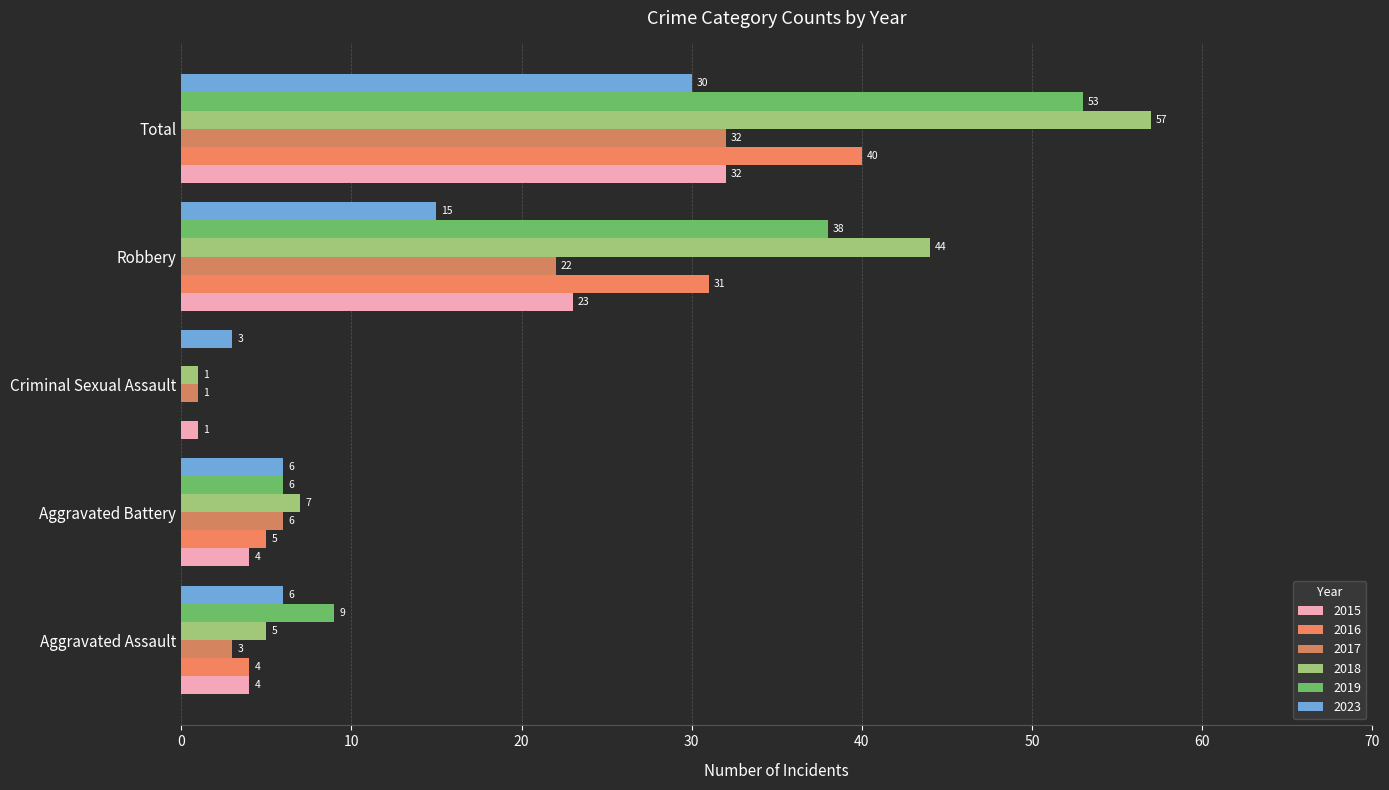

Count the number of data series in this chart.

6